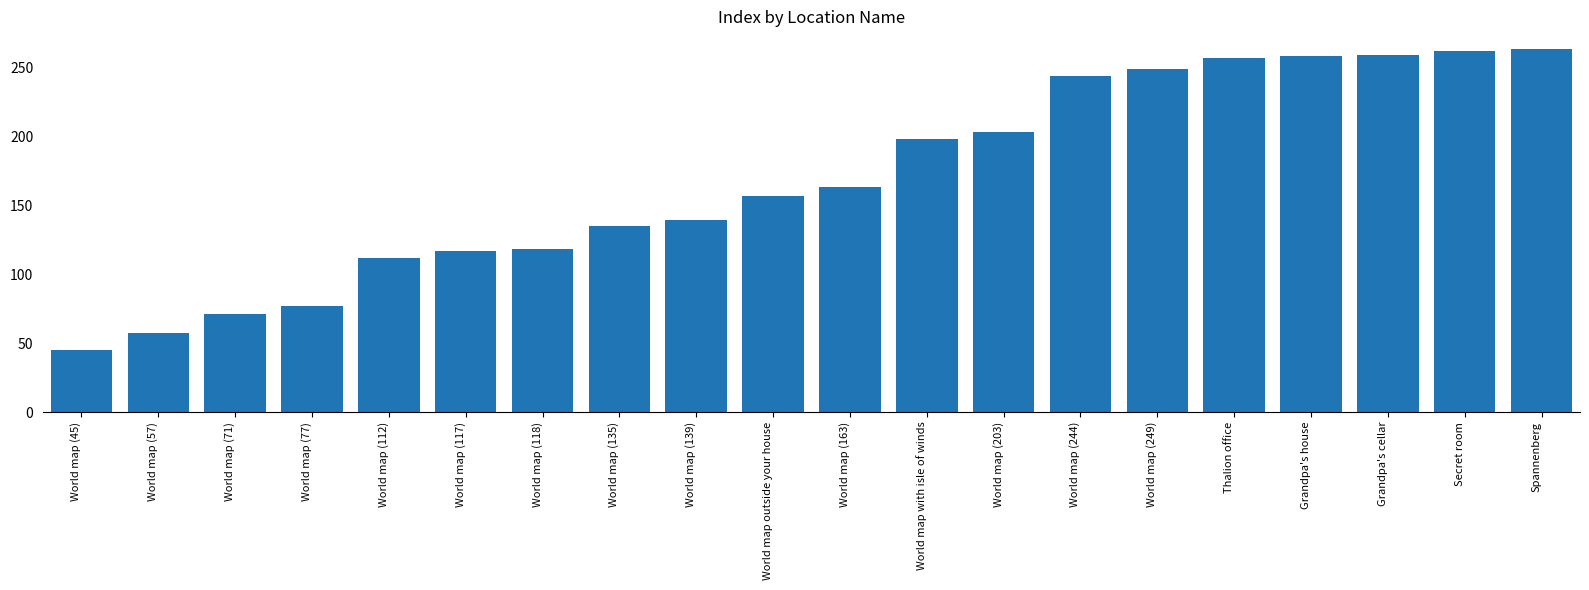

The chart shows a value of 262 at Secret room. True or false?

True